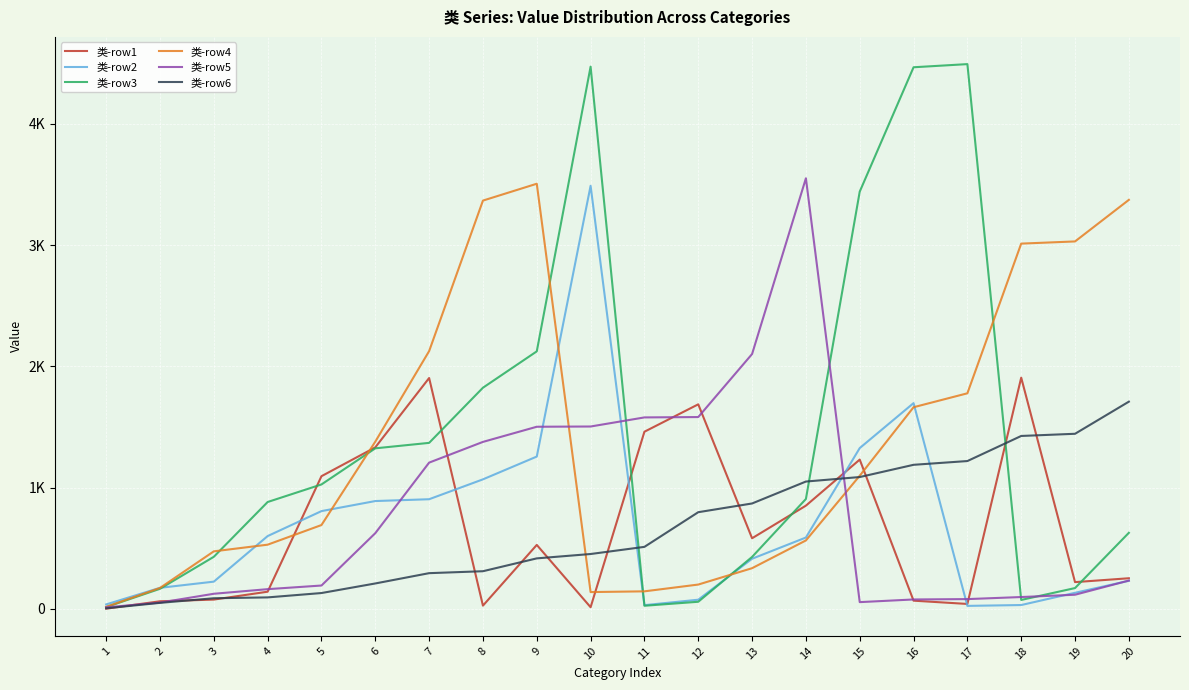

The value of 类-row1 at 20 is 252. True or false?

True